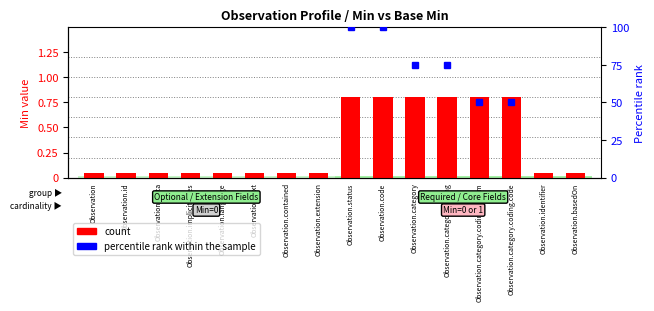

Reading left to right, extract all data points from this chart.

0.1	0.1	0.1	0.1	0.1	0.1	0.1	0.1	0.8	0.8	0.8	0.8	0.8	0.8	0.1	0.1